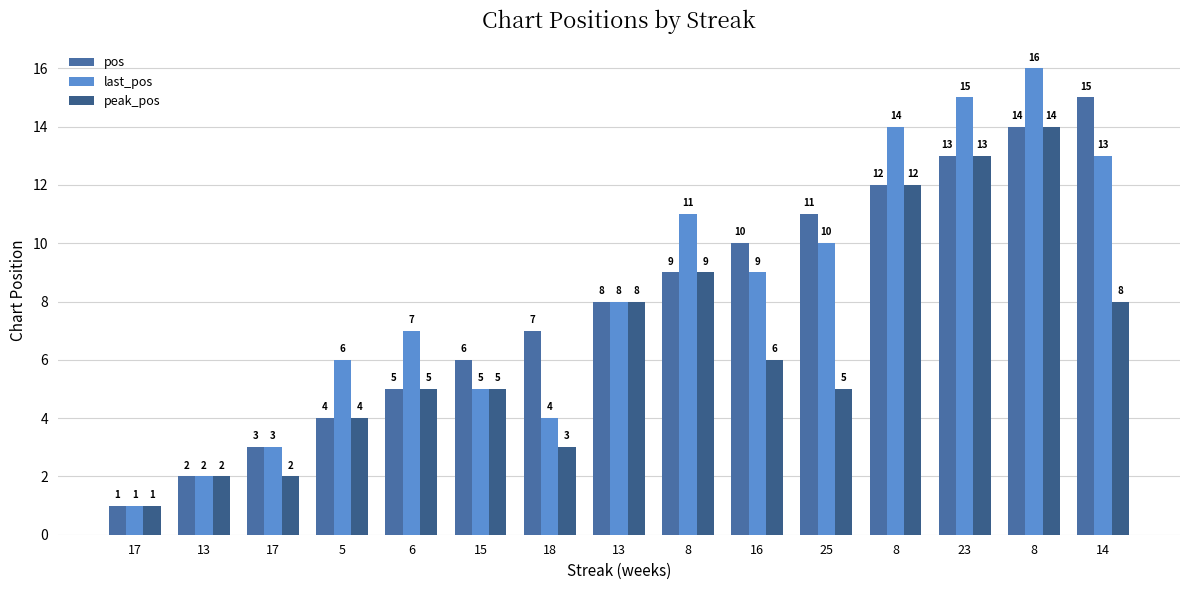

How many bars are there in total?

45